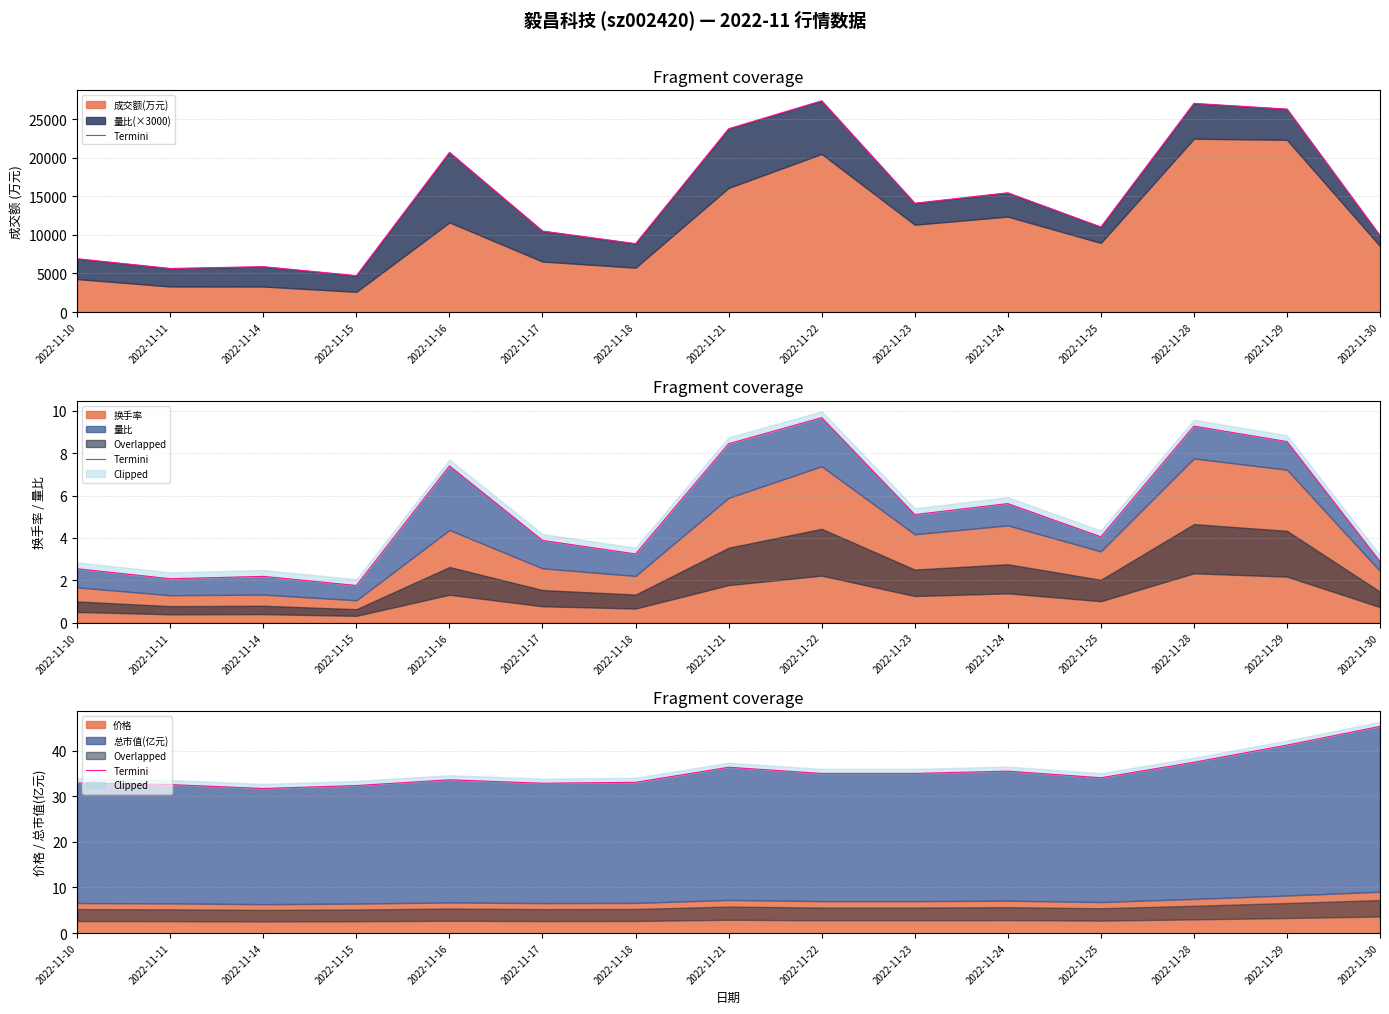

Reading left to right, what are all the values shown in this chart?

2022-11-10=32.9	2022-11-11=32.6	2022-11-14=31.7	2022-11-15=32.4	2022-11-16=33.6	2022-11-17=32.9	2022-11-18=33.1	2022-11-21=36.4	2022-11-22=35.0	2022-11-23=35.0	2022-11-24=35.5	2022-11-25=34.1	2022-11-28=37.5	2022-11-29=41.2	2022-11-30=45.3